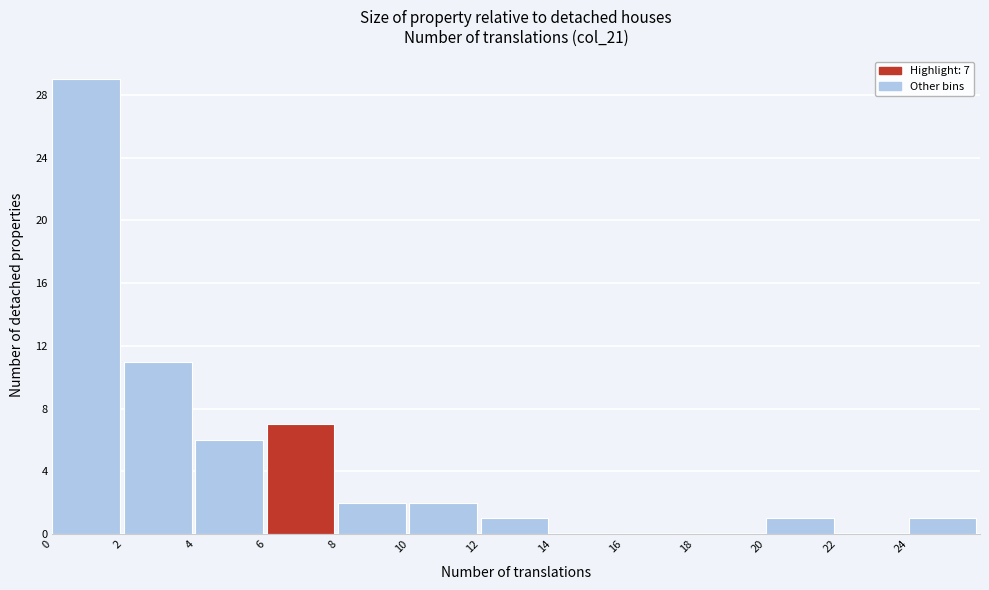

Over which range of the x-axis is the bar tallest?

0 to 2